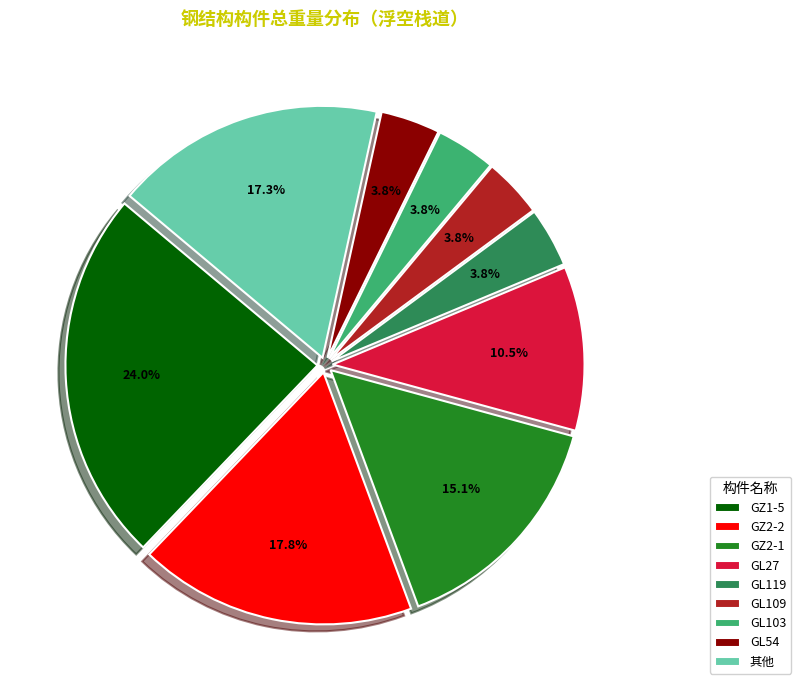

Does GZ1-5 account for over 50% of the chart?

No